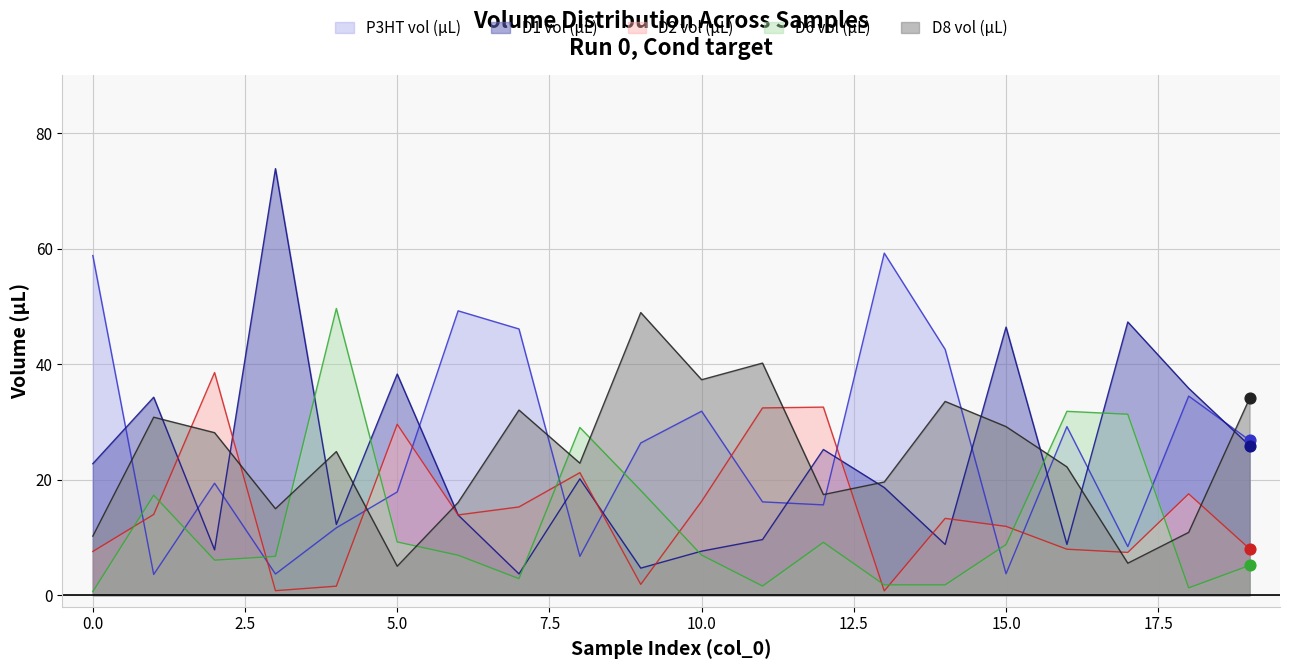

Which series has the largest total across all categories?

P3HT vol (µL)